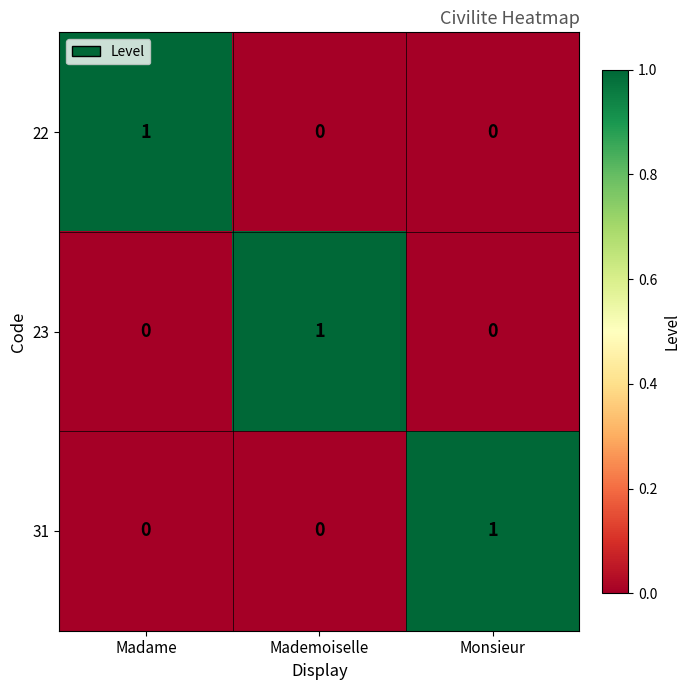

The 31 series shows 1 at Monsieur. True or false?

True